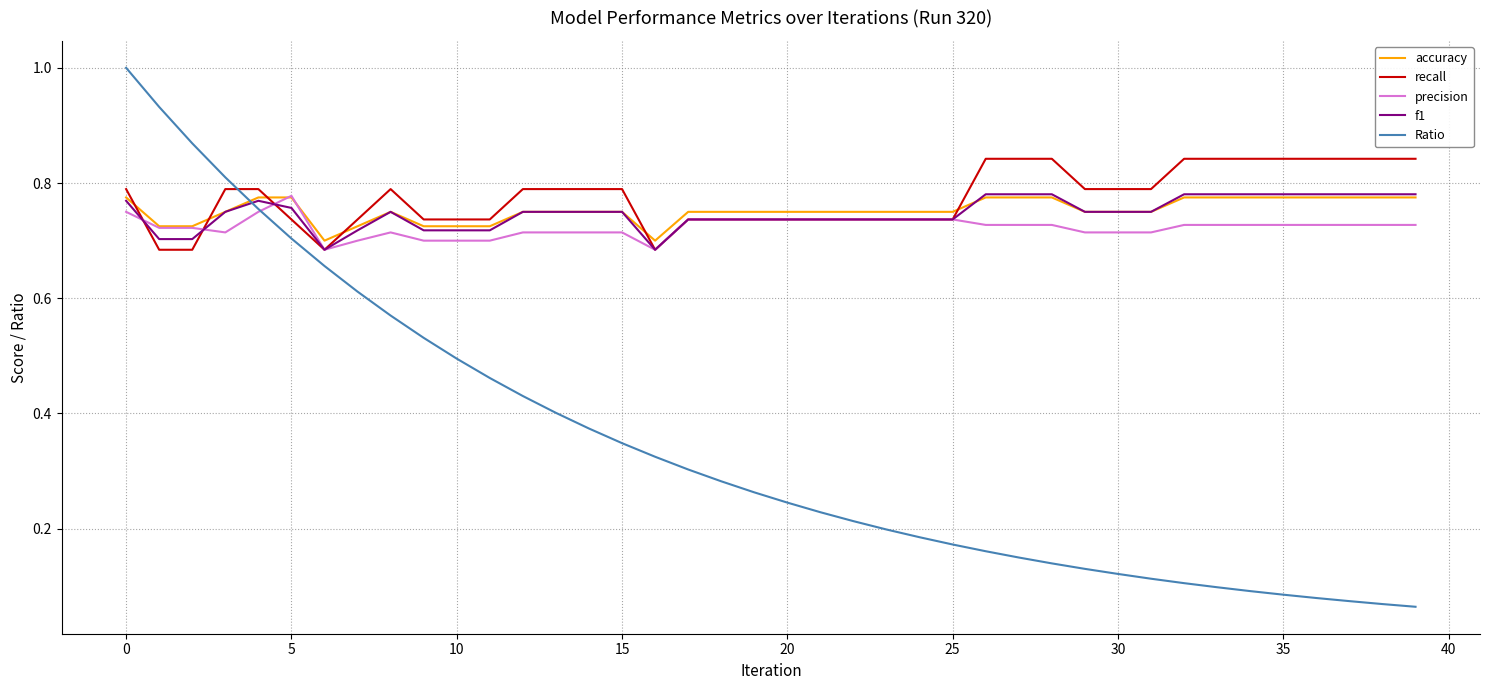

How many lines are shown in the chart?

5